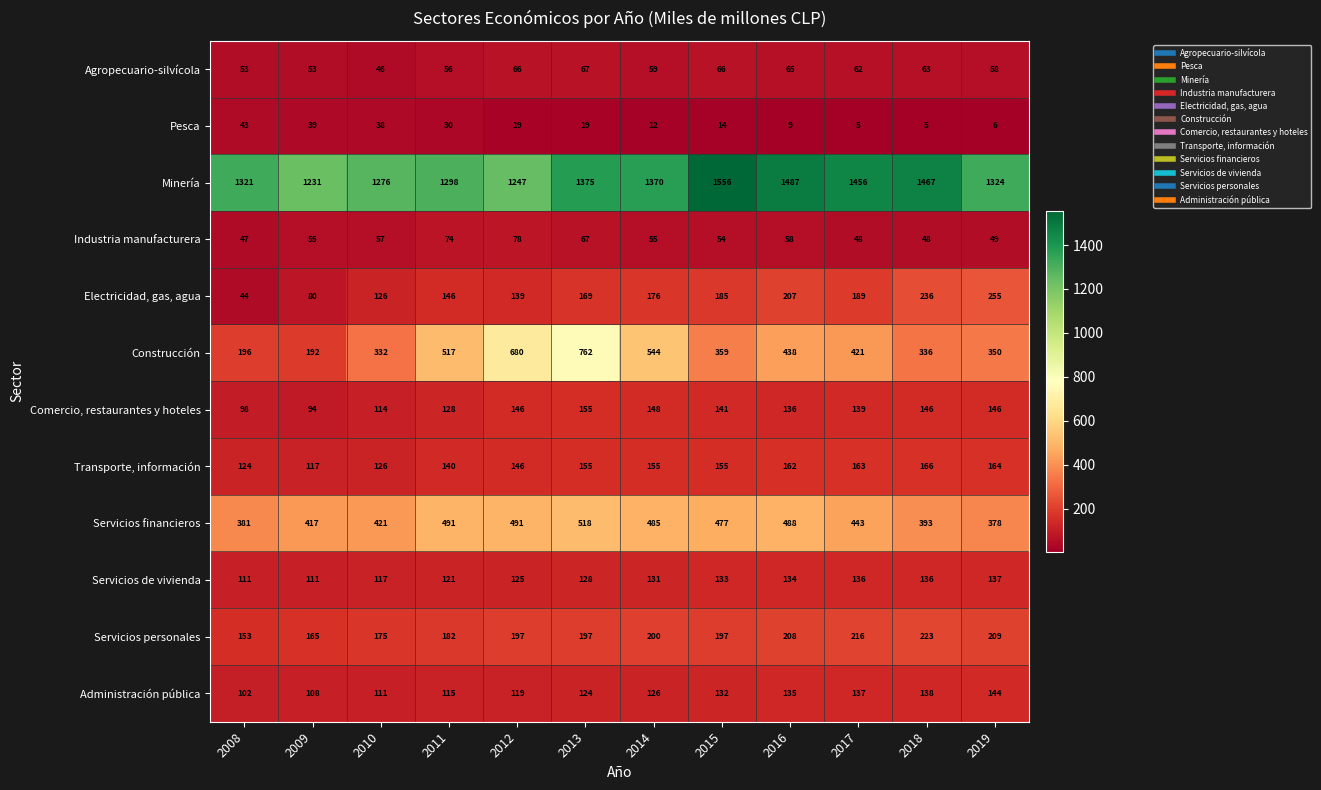

At how many categories does at least one series exceed 766?

12